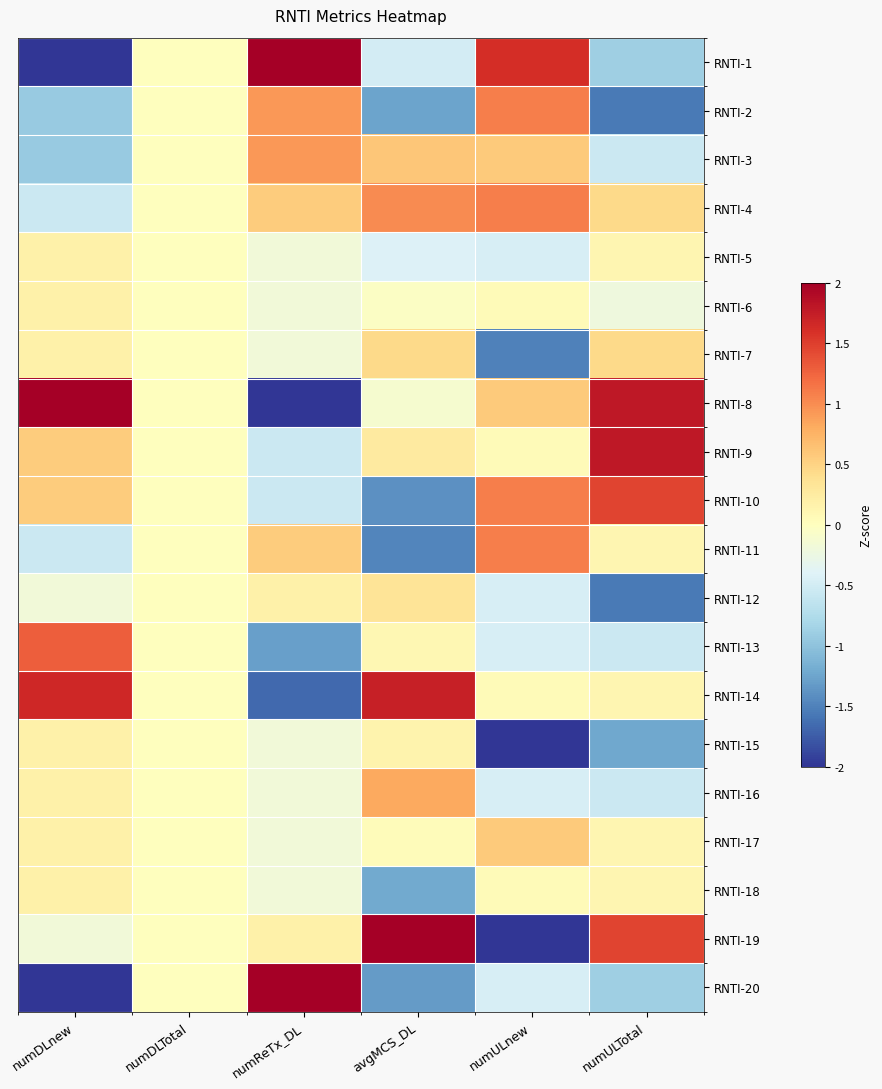

At numDLTotal, list the series in order from smallest to largest.

RNTI-1, RNTI-2, RNTI-3, RNTI-4, RNTI-5, RNTI-6, RNTI-7, RNTI-8, RNTI-9, RNTI-10, RNTI-11, RNTI-12, RNTI-13, RNTI-14, RNTI-15, RNTI-16, RNTI-17, RNTI-18, RNTI-19, RNTI-20